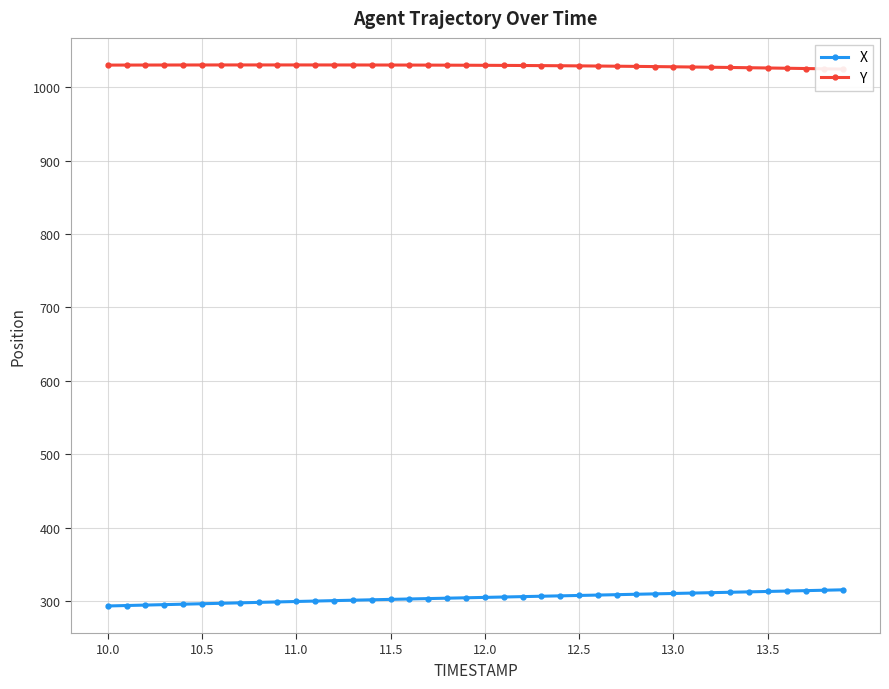

What is the minimum value for X?

293.1